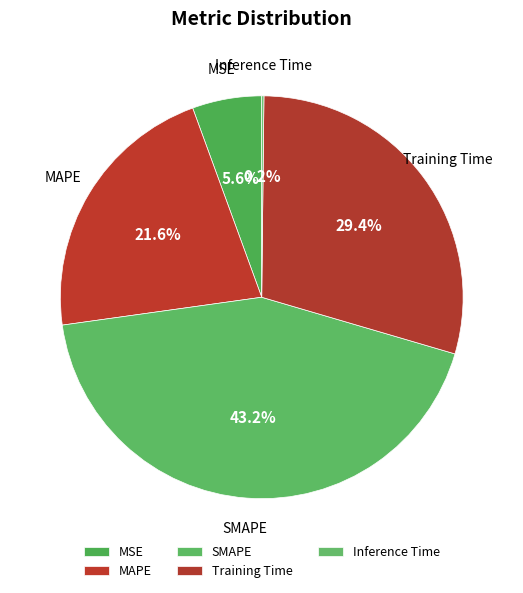

Between MAPE and SMAPE, which is larger?

SMAPE